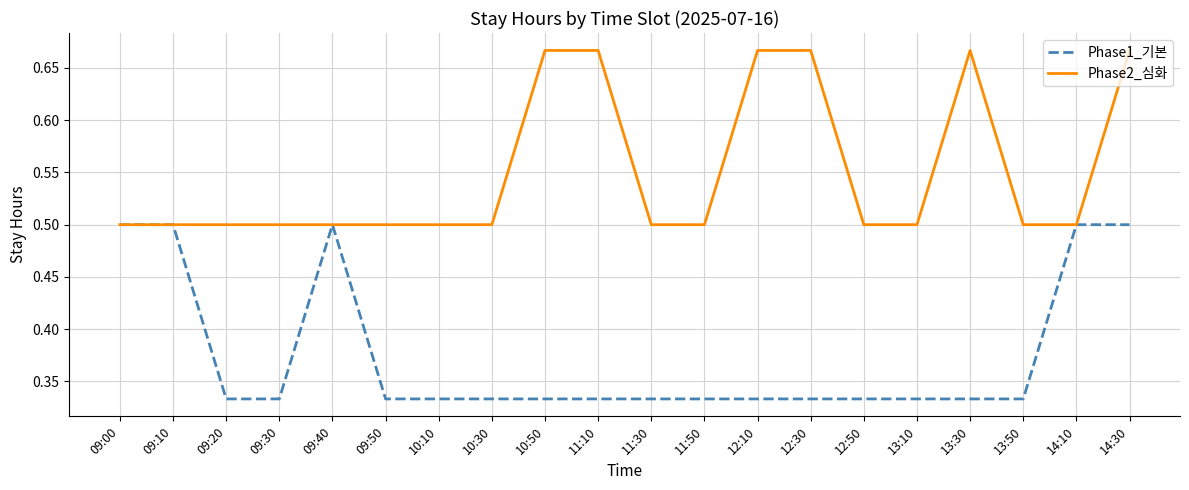

What position from the right is 09:00?

20